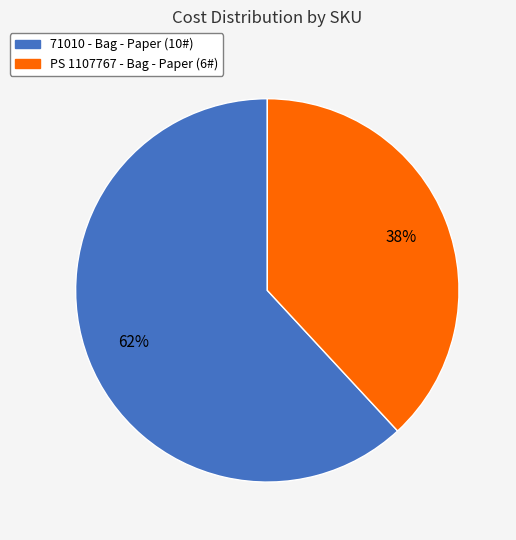

Does PS 1107767 represent more than half of the total?

No